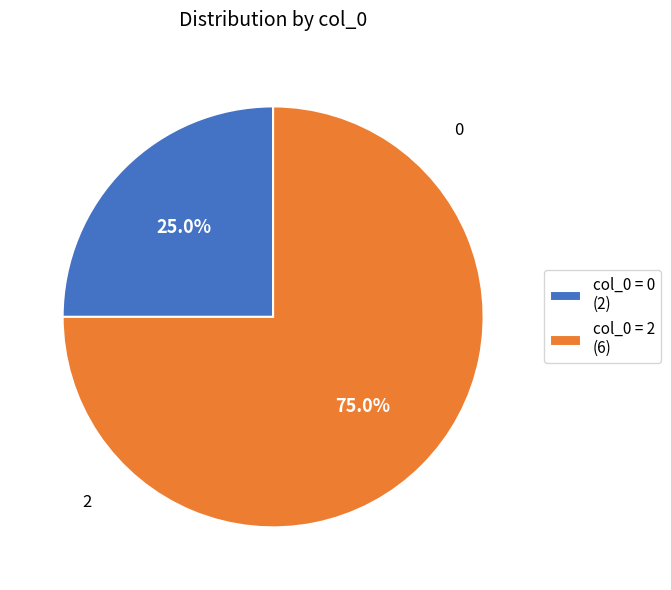

What is the largest slice in the pie chart?

col_0 = 2 (6)